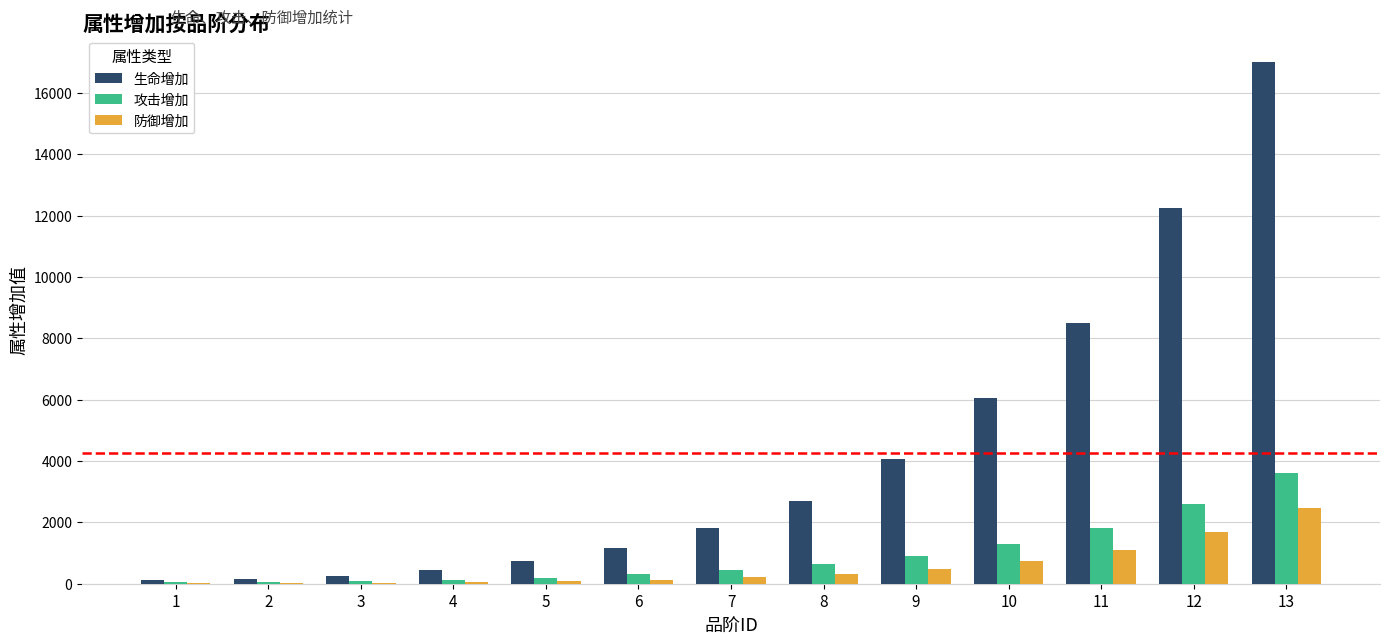

Which category has the highest value across all series?

13